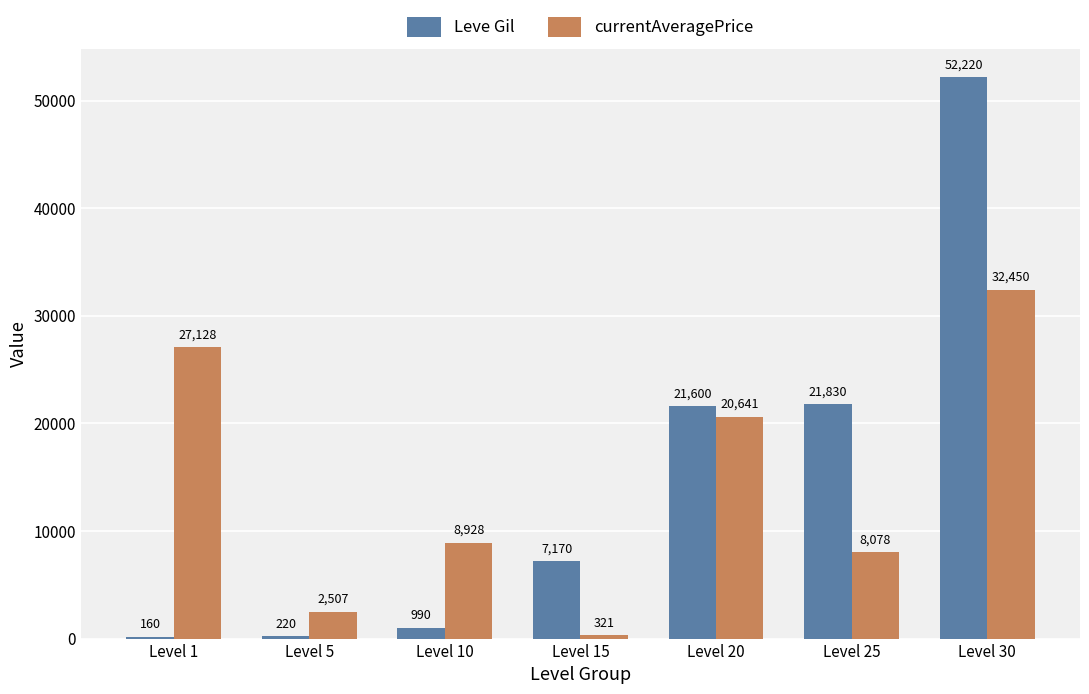

What is the maximum value shown in the chart?

52220